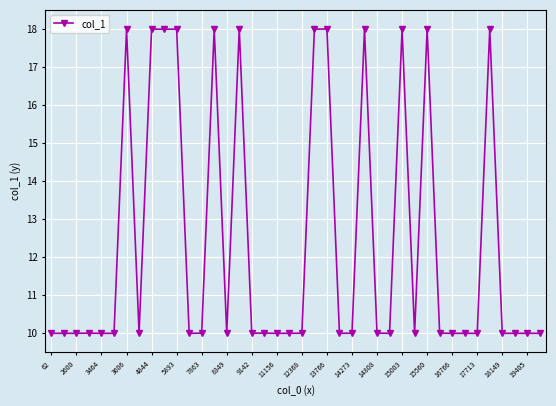

What is the smallest value displayed?

10.0